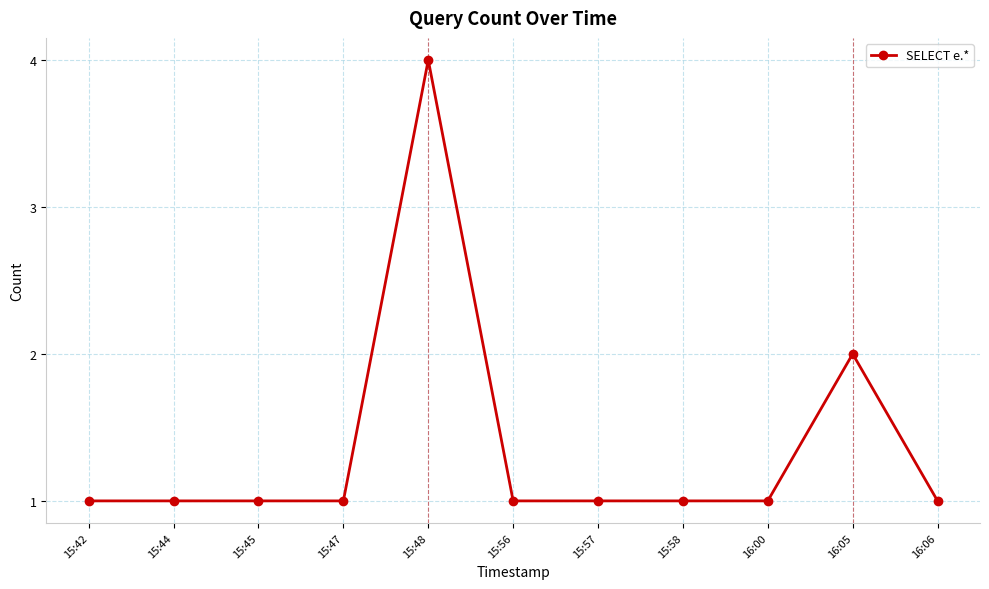

Is it true that the value at 16:06 is 1?

True